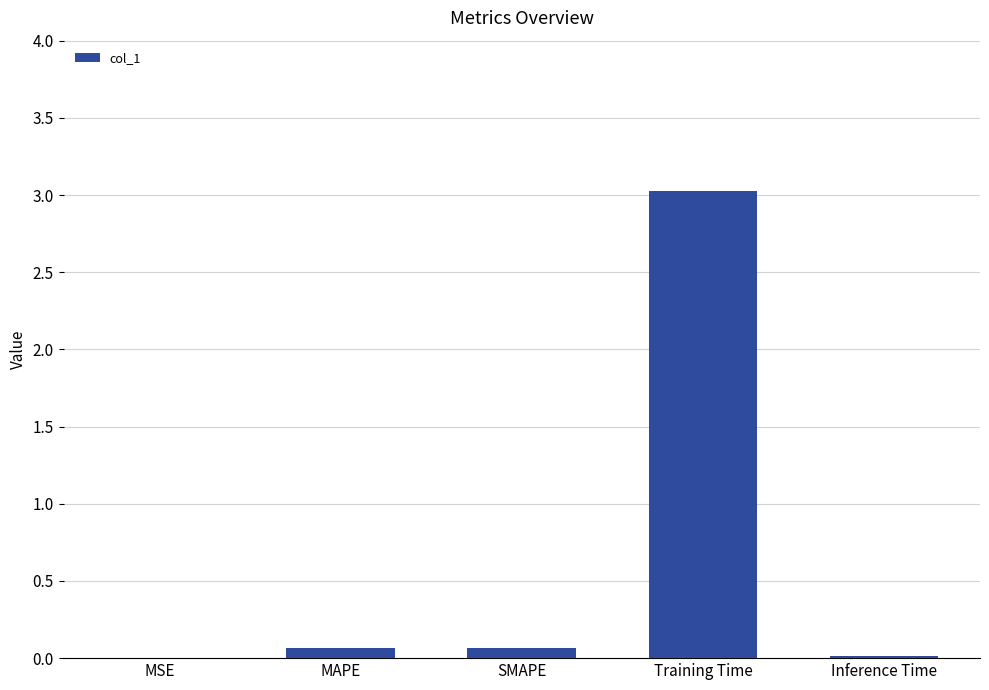

Which category has the highest value across all series?

Training Time